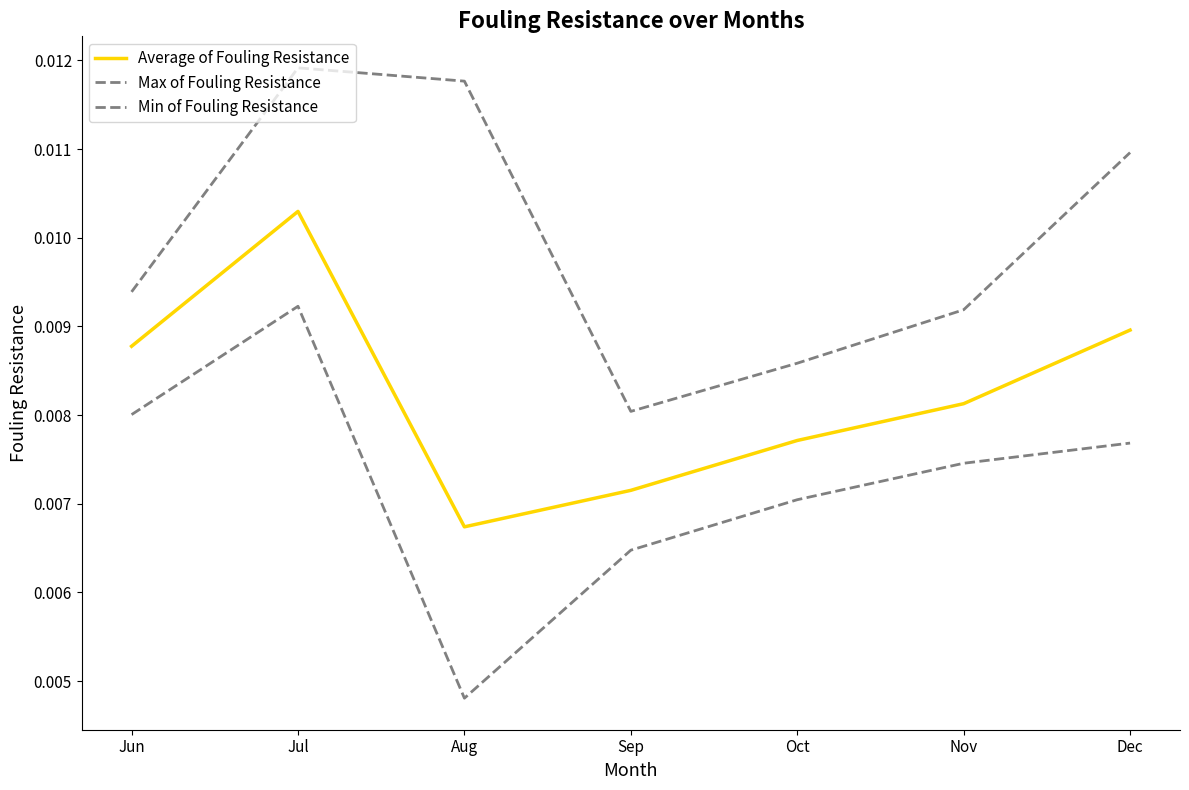

At which category is the sum across all series the highest?

Jul